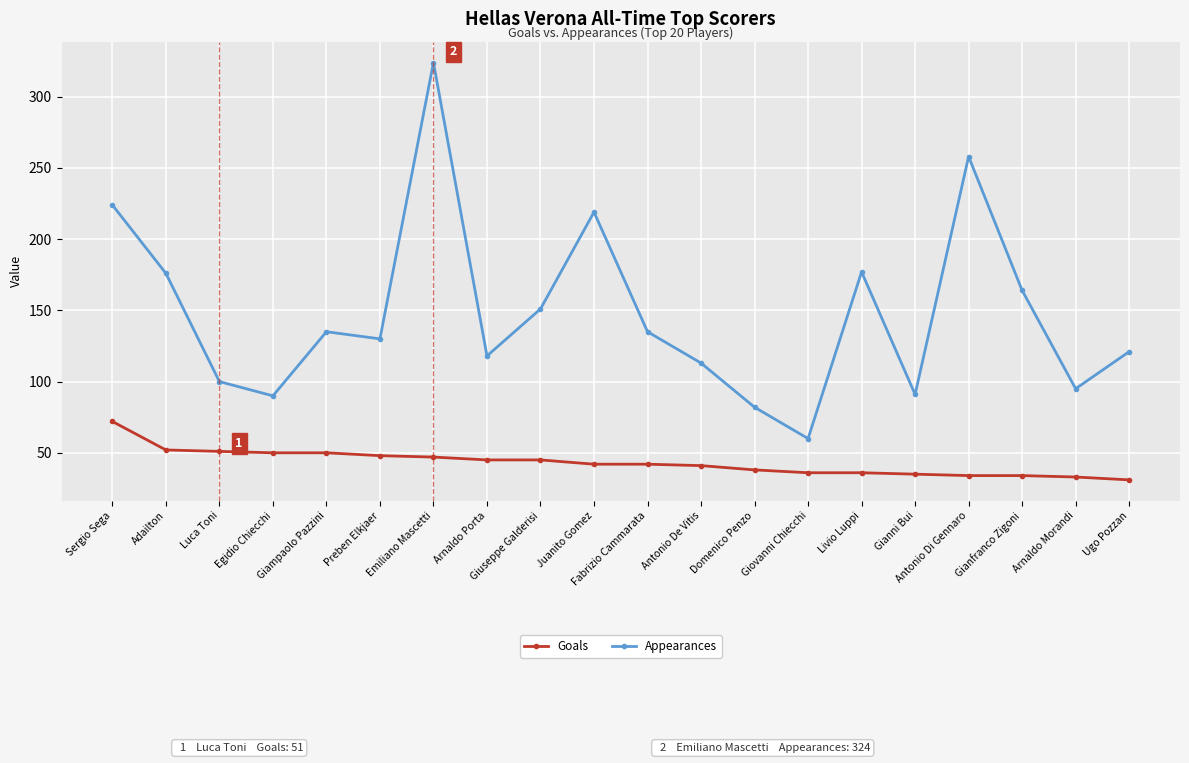

Which series has the largest total across all categories?

Appearances